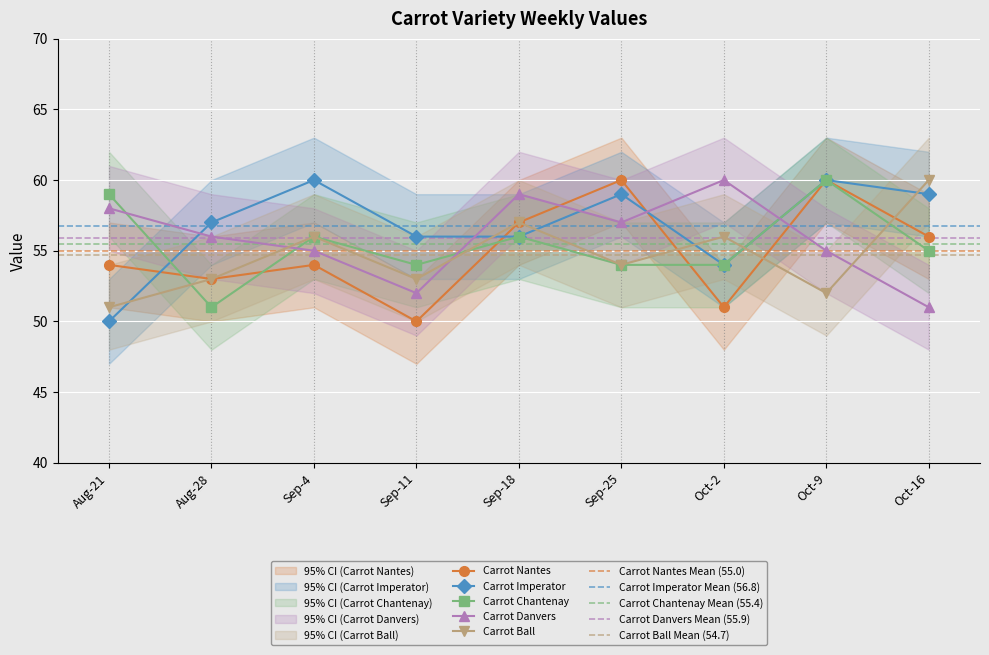

Between which two adjacent categories do Carrot Nantes and Carrot Imperator first intersect?

Aug-21 and Aug-28